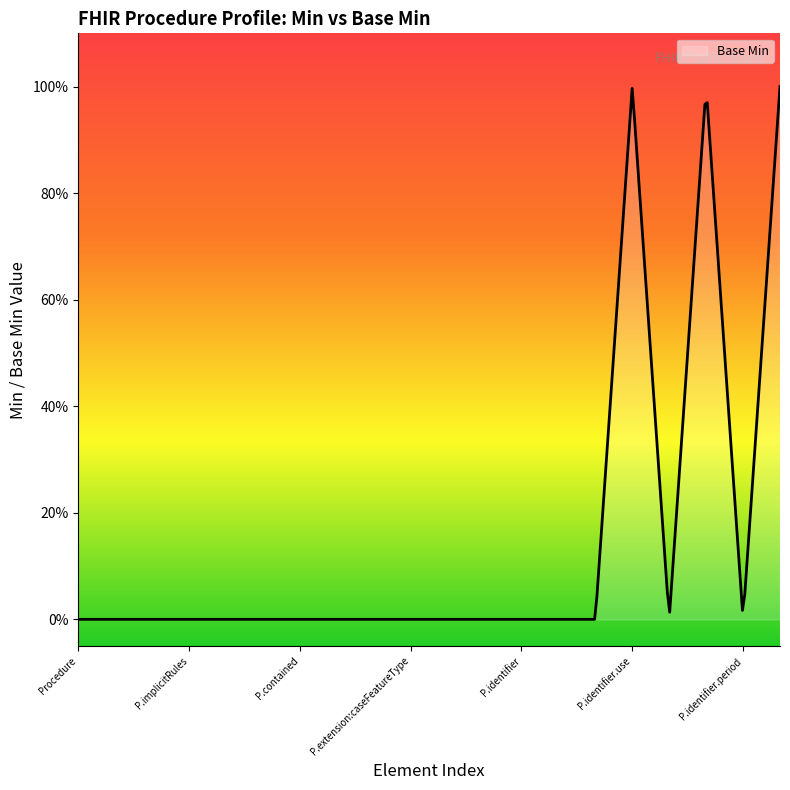

Does the chart display data point markers on the line(s)?

No